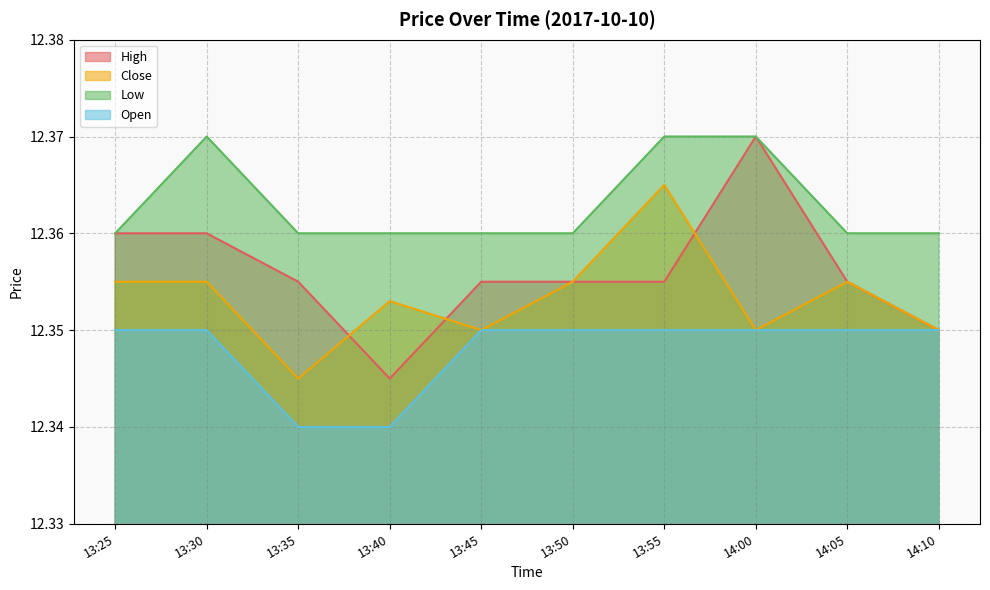

Is the value of High at 13:40 greater than the value of Open at 14:10?

No